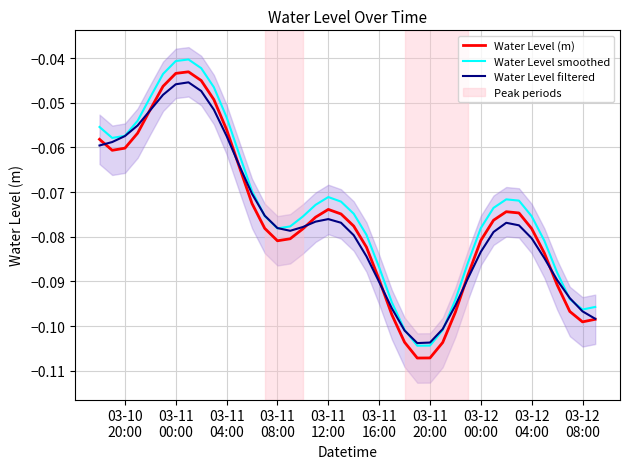

How many times do Water Level filtered and Water Level smoothed cross each other?

6